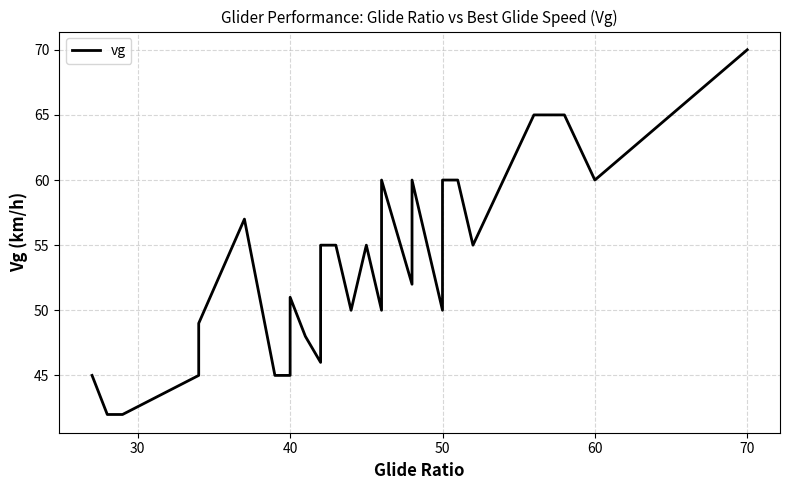

Does the chart display data point markers on the line(s)?

No